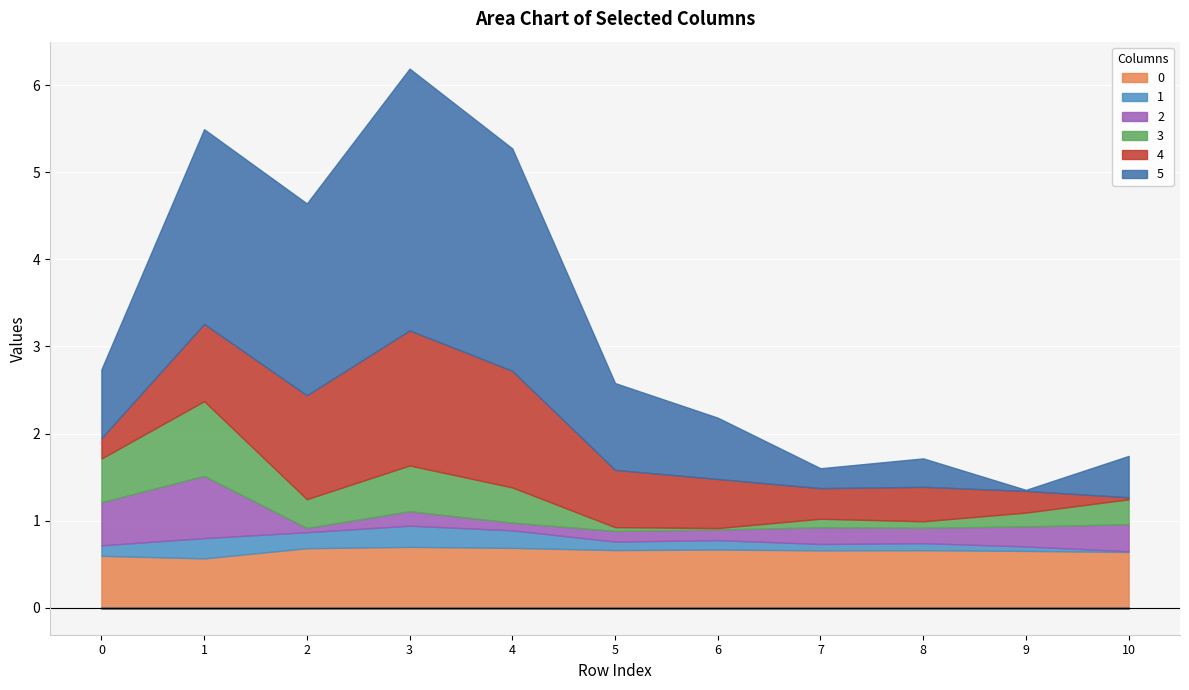

Is it true that 1 equals 0.1 at 5?

True